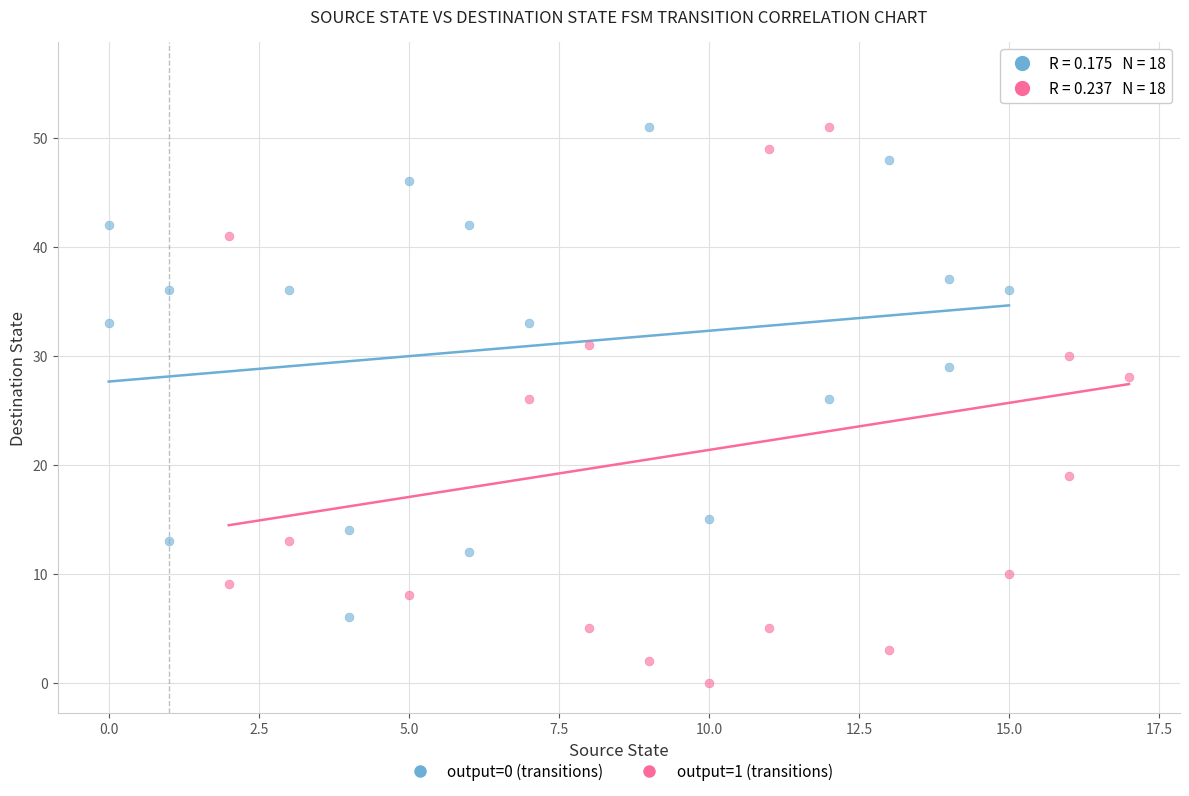

Which series reaches the maximum Y coordinate?

output=1 (transitions)